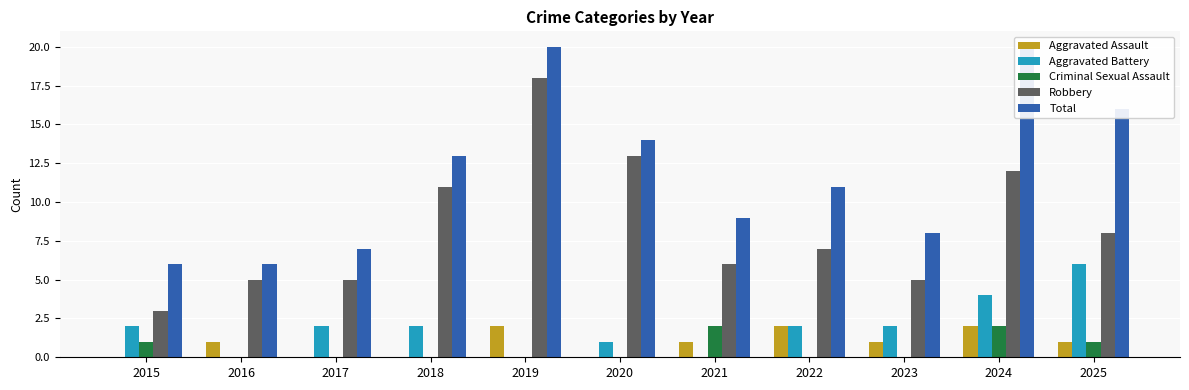

How many groups of bars are there?

11